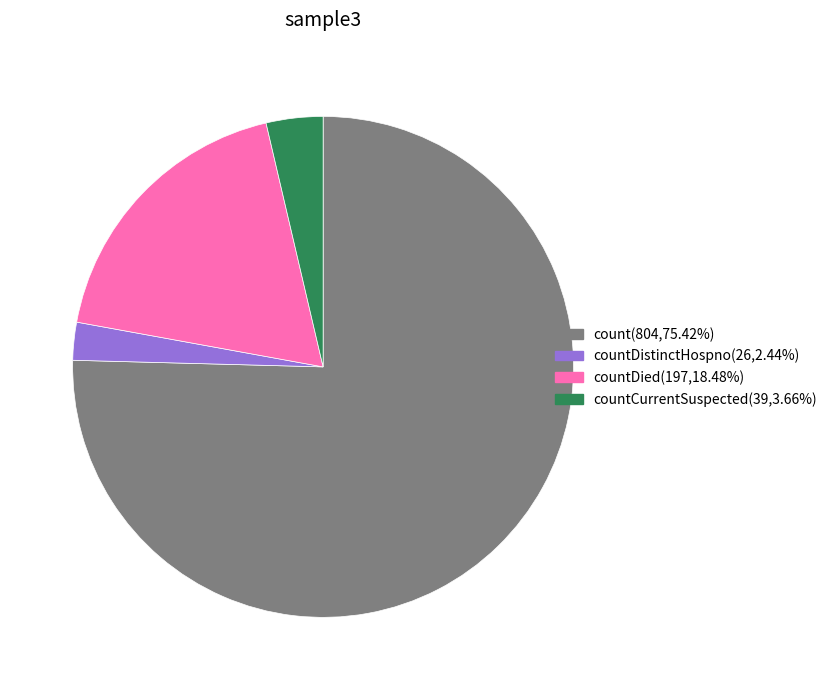

Approximately how many times larger is the value at countDied(197,18.48%) compared to countDistinctHospno(26,2.44%)?

7.6